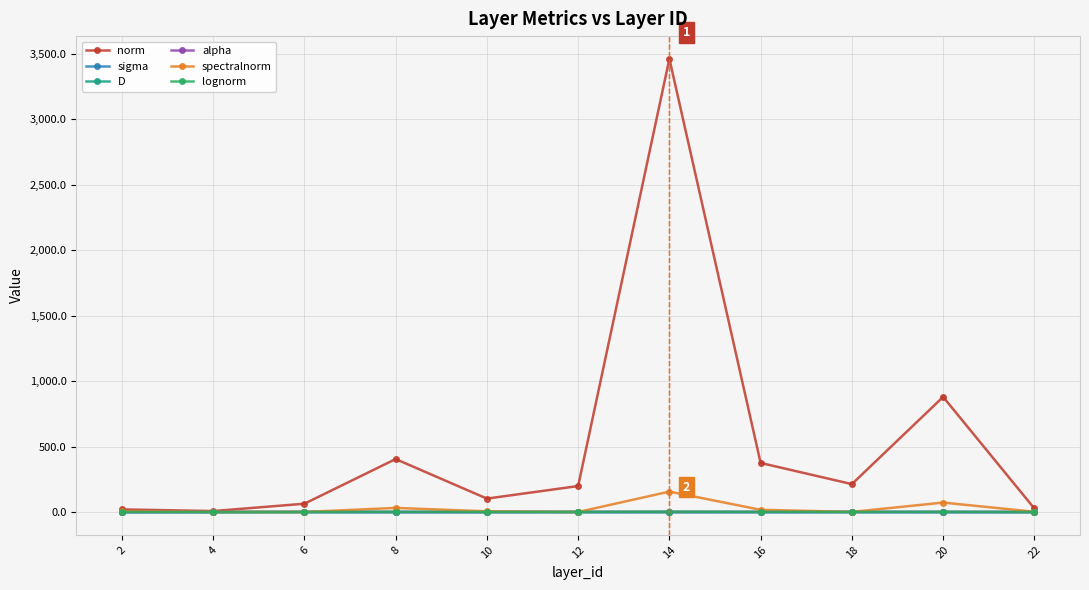

True or false: D has more than 0 points higher than both neighbors.

True